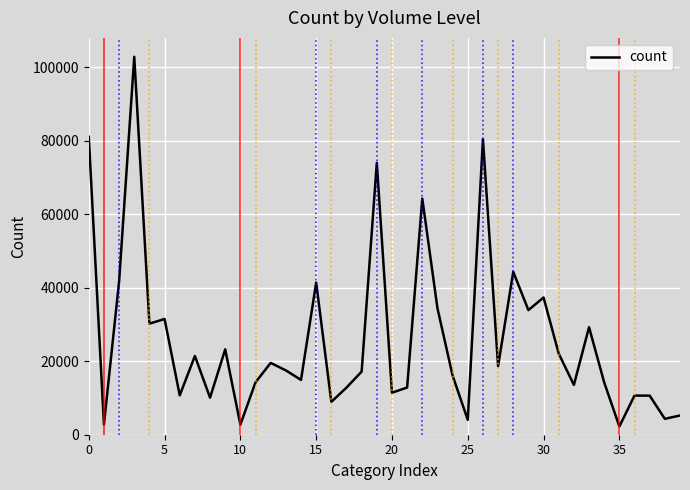

What is the maximum value shown in the chart?

102797